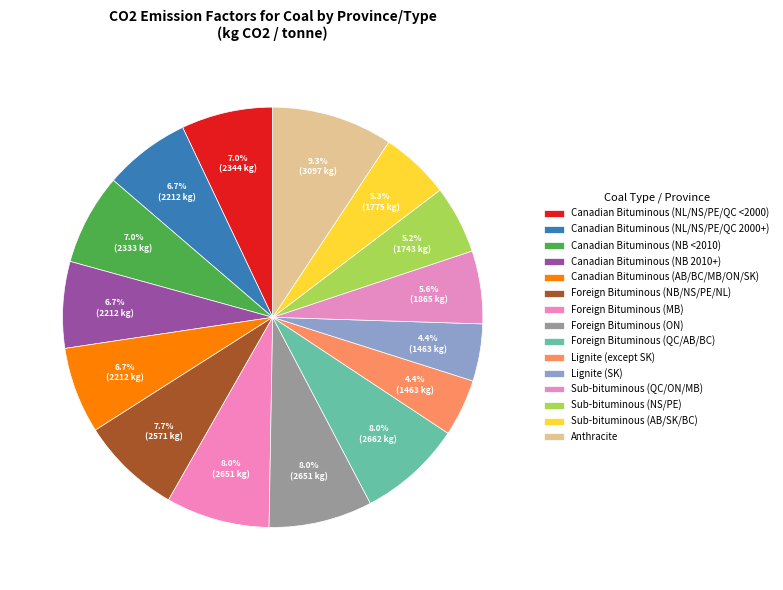

To the nearest percent, what portion does Anthracite represent?

9%